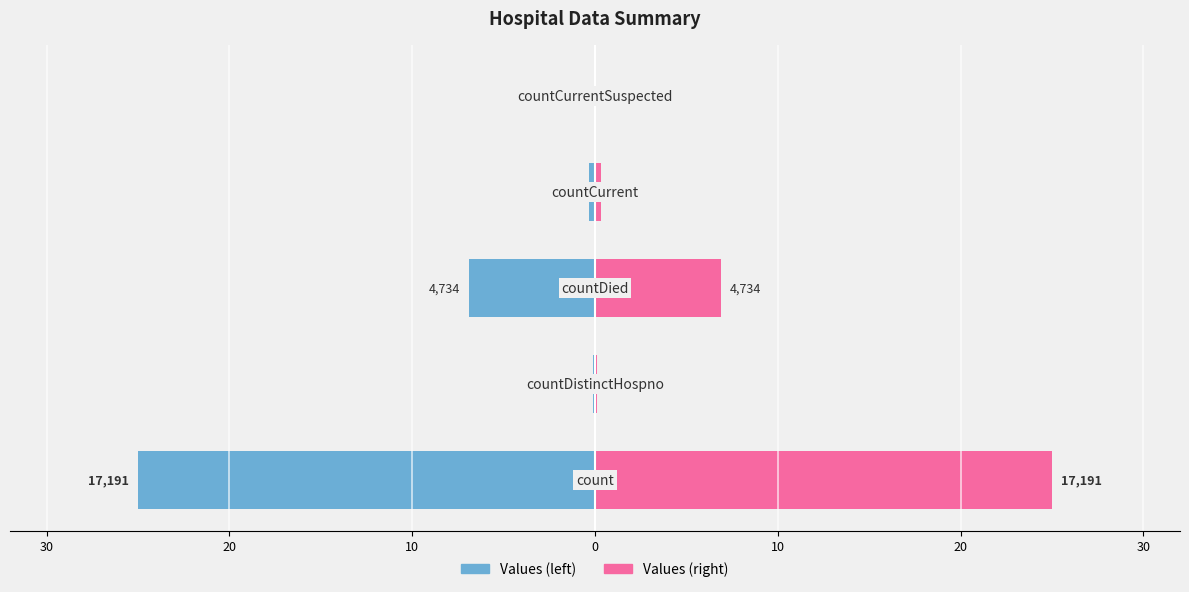

Is it true that Values (left) equals -0.3 at 0?

True